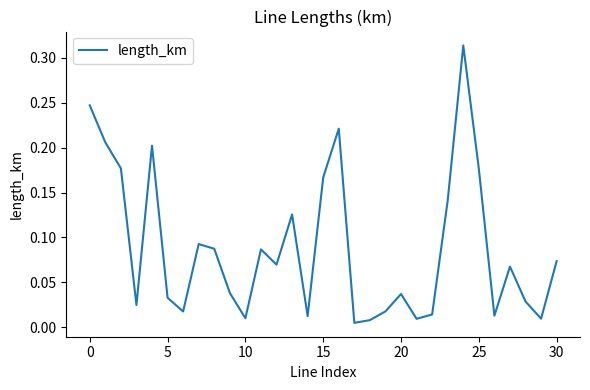

Which has a higher value, 25 or 30?

25